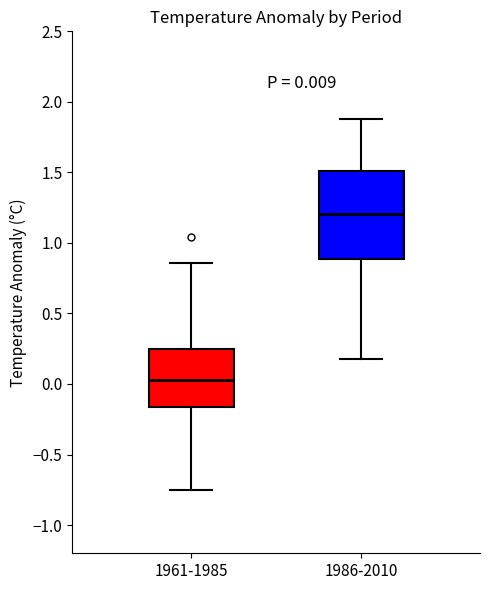

Comparing the boxes themselves (not the whiskers), which one is the tallest?

1986-2010